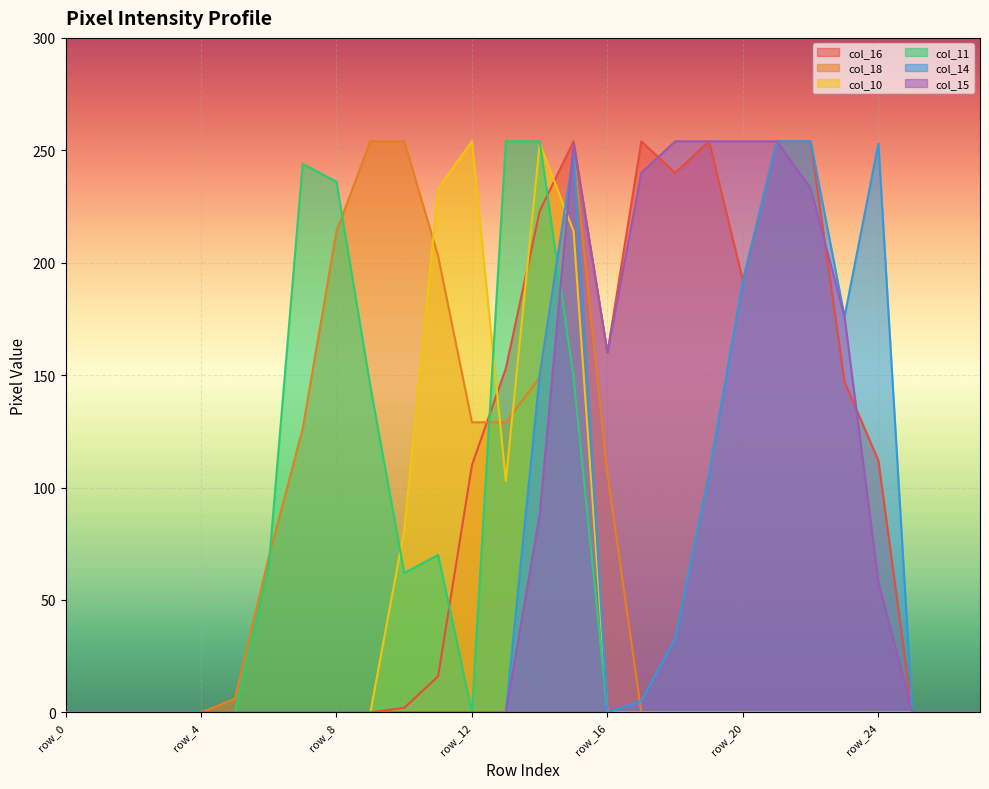

Where do col_11 and col_16 first cross each other?

row_11 and row_12